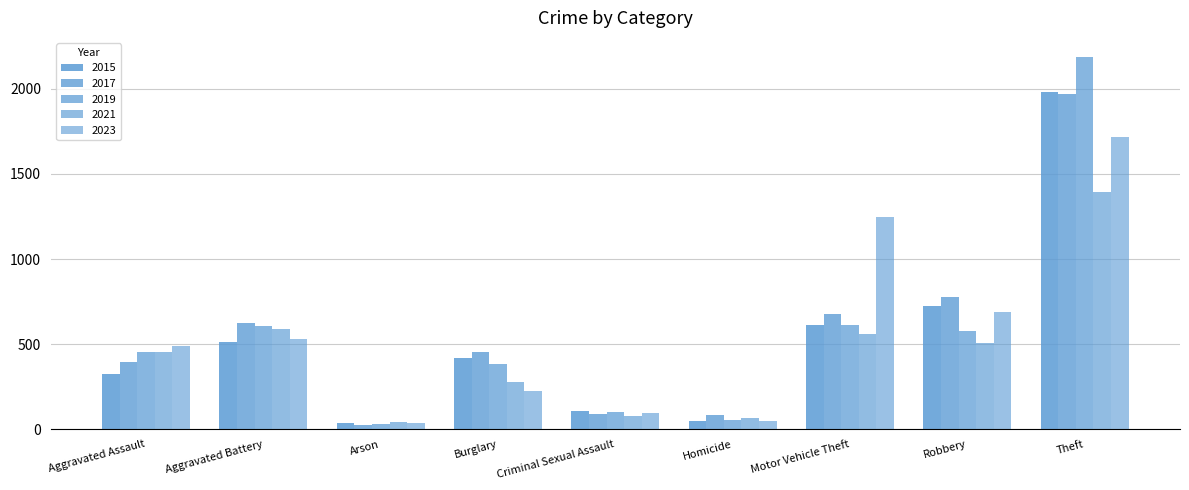

Which has a higher value, Aggravated Battery or Arson?

Aggravated Battery